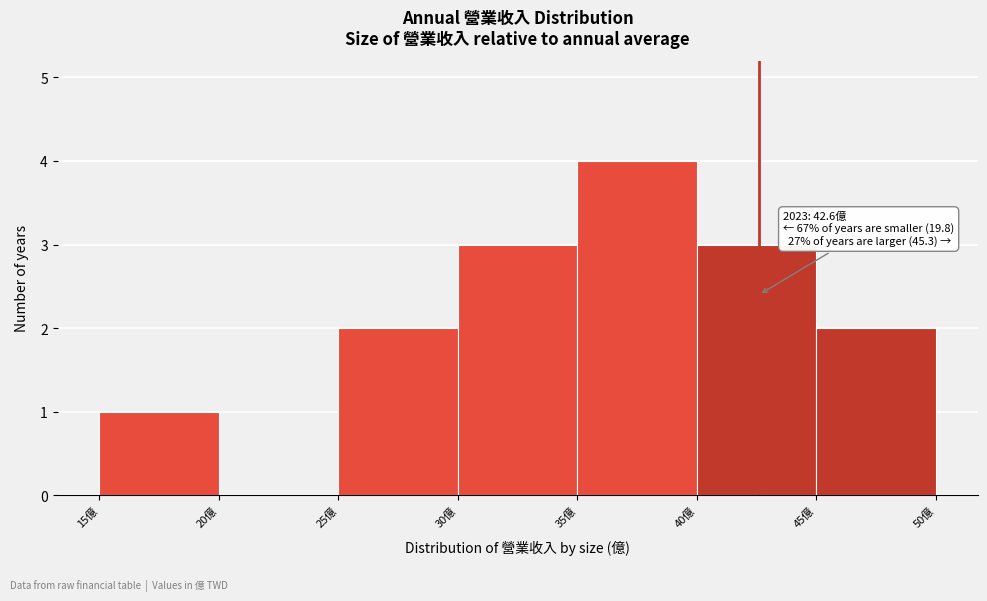

Which range on the x-axis has the tallest bar?

35 to 40